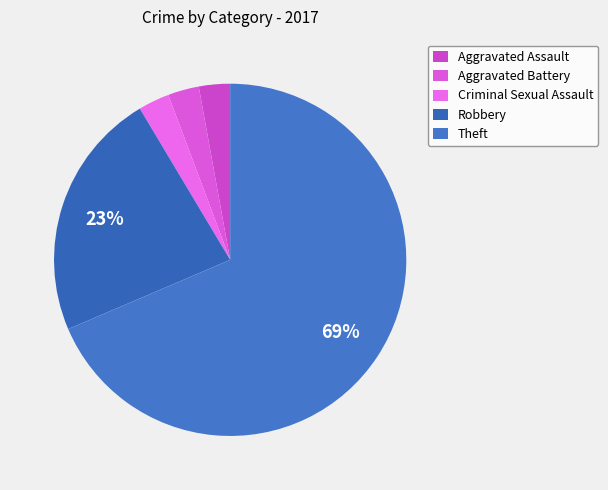

Count the number of slices in the pie.

5